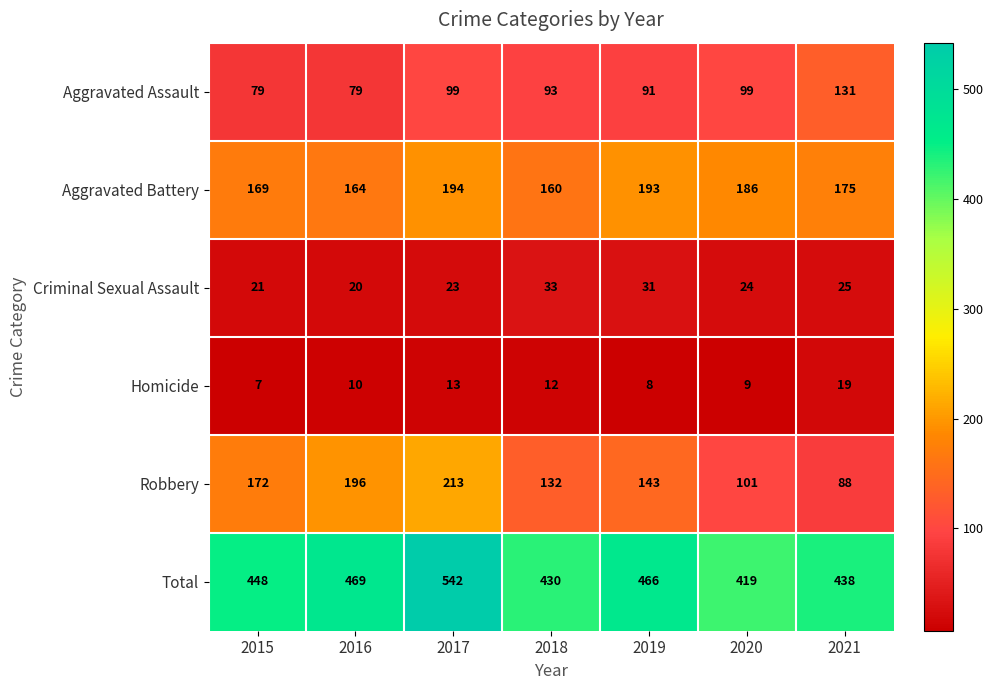

Which series has the largest total across all categories?

Total